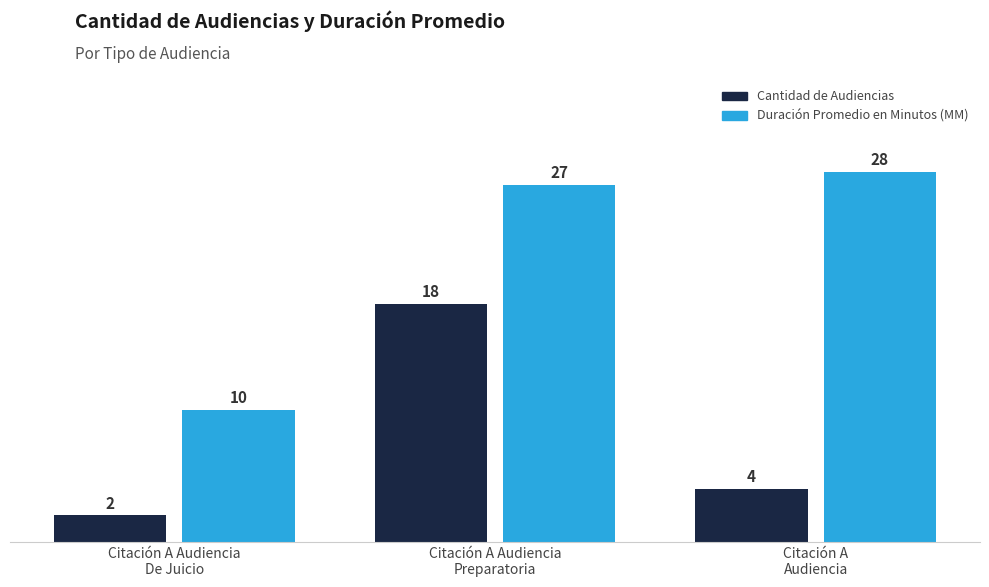

What is the minimum value for Duración Promedio en Minutos (MM)?

10